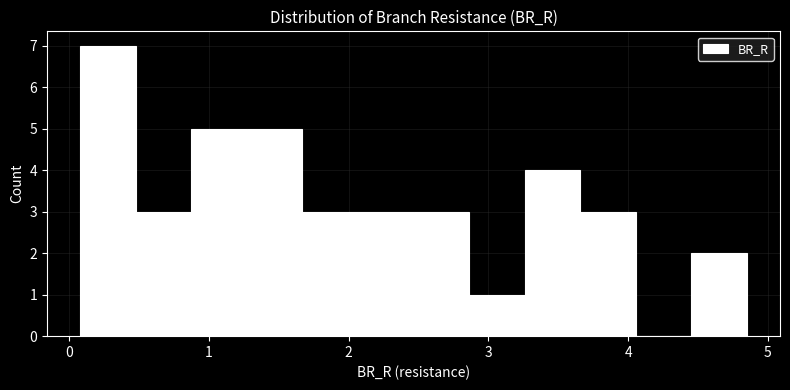

Around what value on the x-axis is the tallest bar? Give the approximate position of its centre, as read against the axis.

0.3